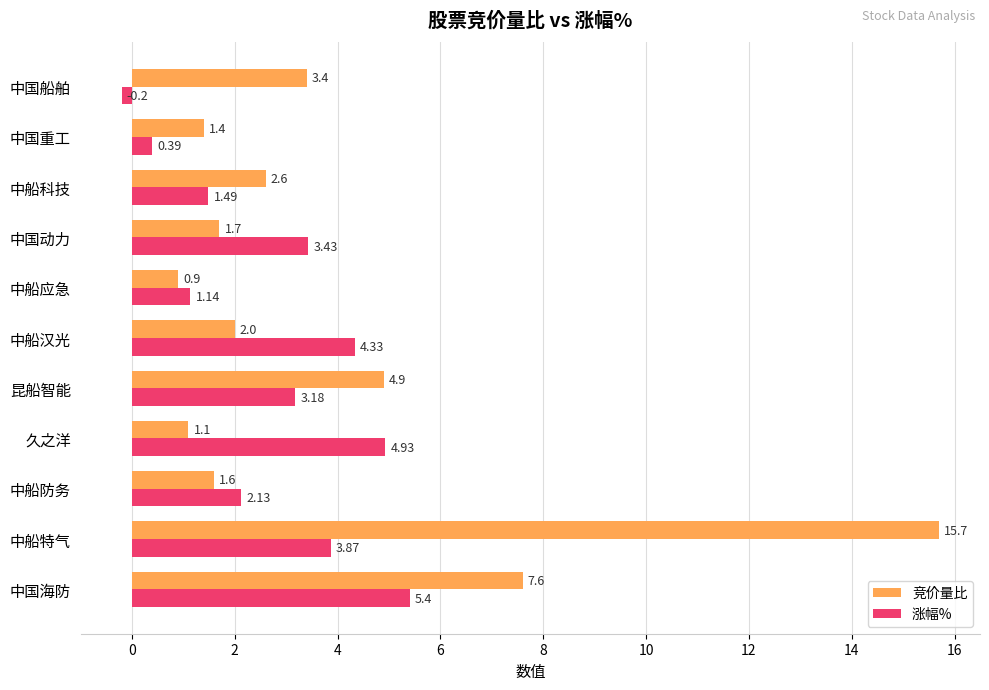

What is the difference between the highest and lowest values at 中船特气?

11.8